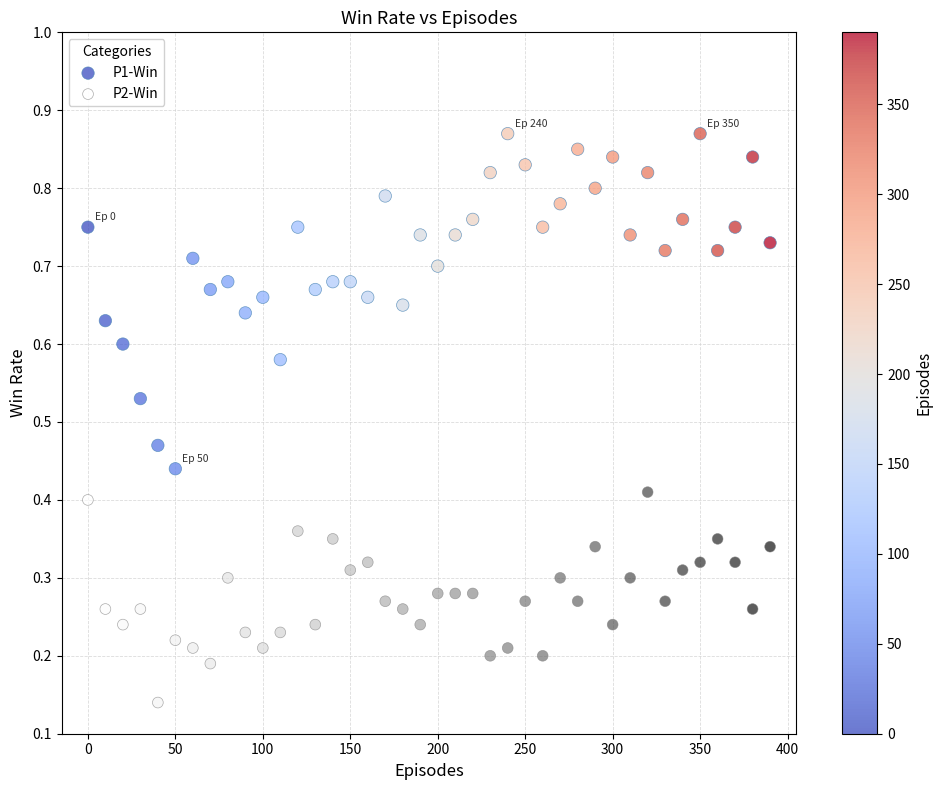

Across all data points, what is the range of X values (max minus min)?

390.0